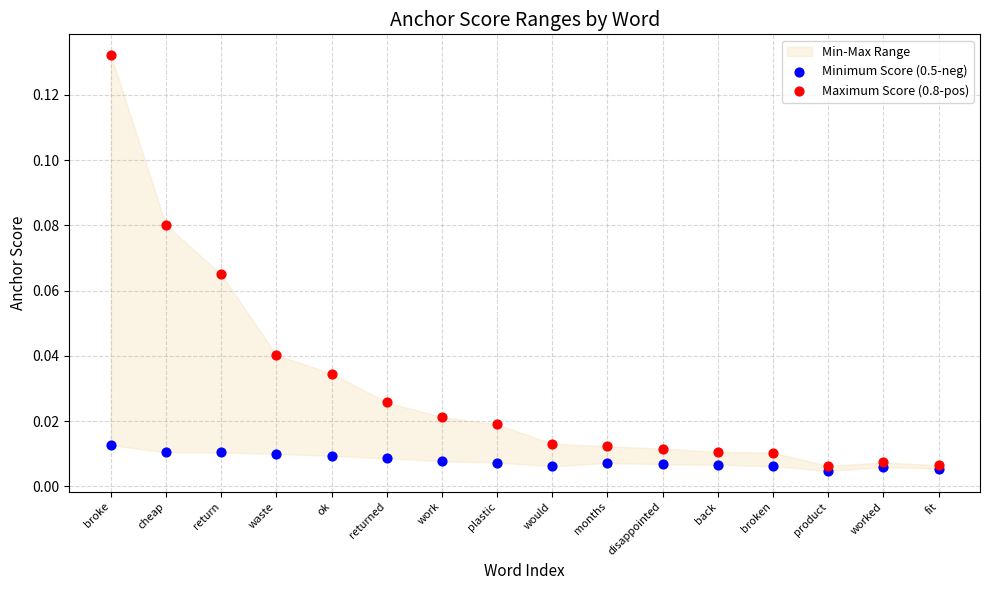

Which series has the largest Y range (max minus min)?

Maximum Score (0.8-pos)